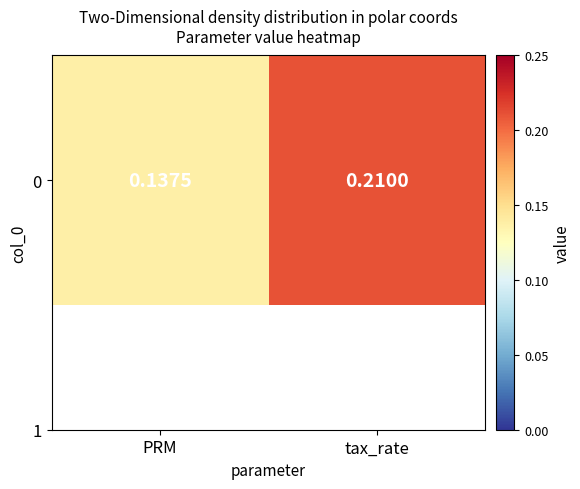

Reading left to right, transcribe all the data shown in this chart.

0.1	0.2